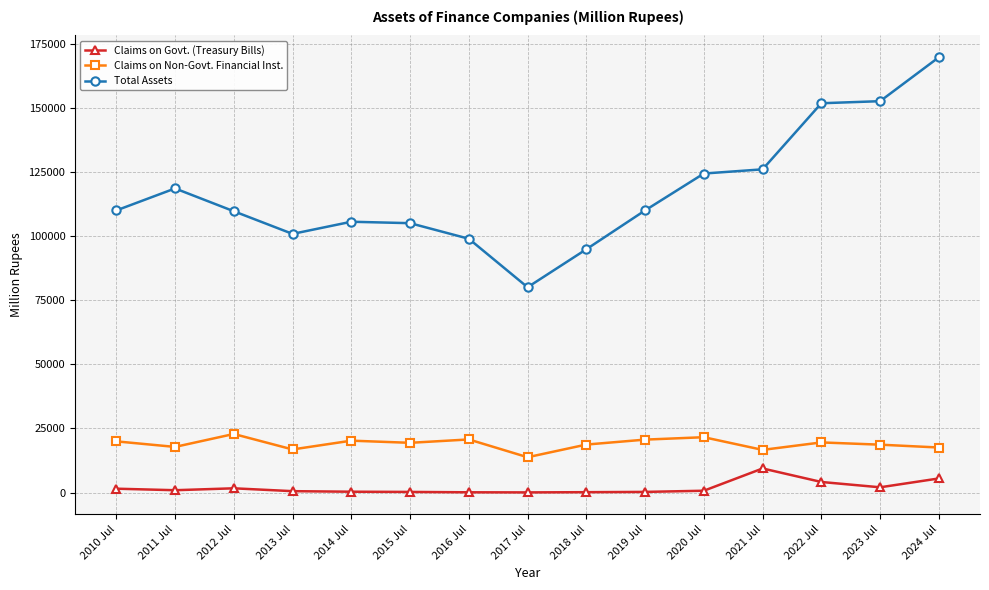

How many series are shown in this chart?

3